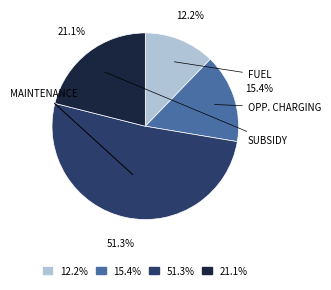

Is there any slice that represents more than half of the pie?

Yes